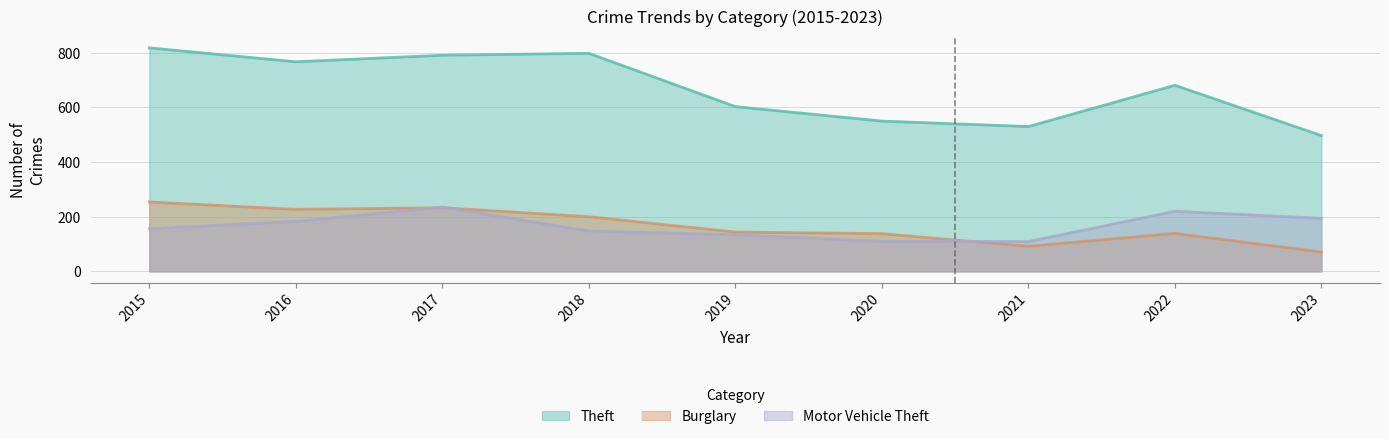

At which label does Burglary reach its minimum?

2023